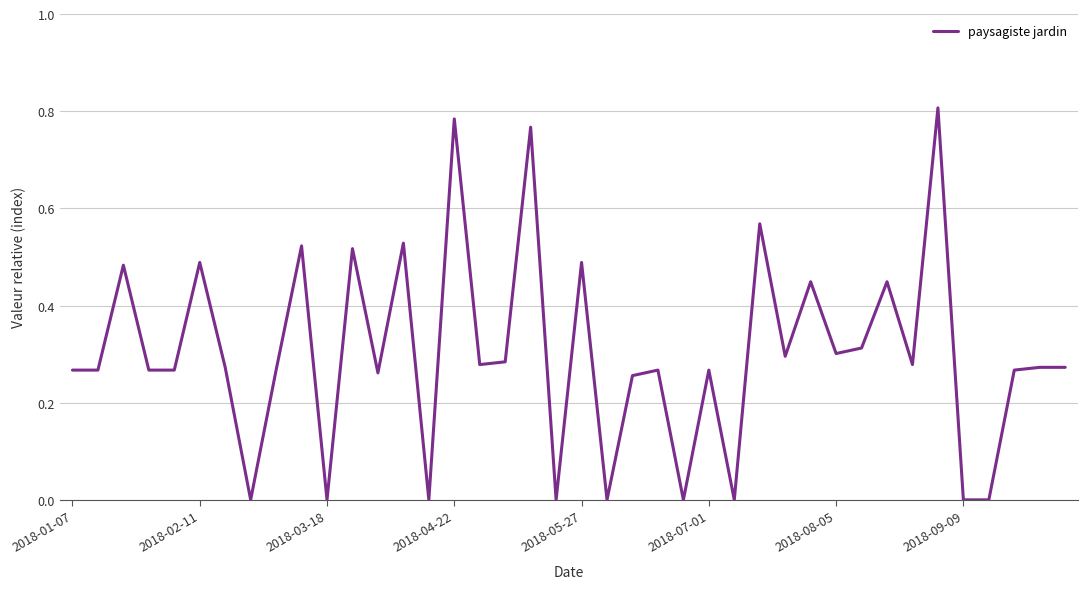

What is the average value?

0.3